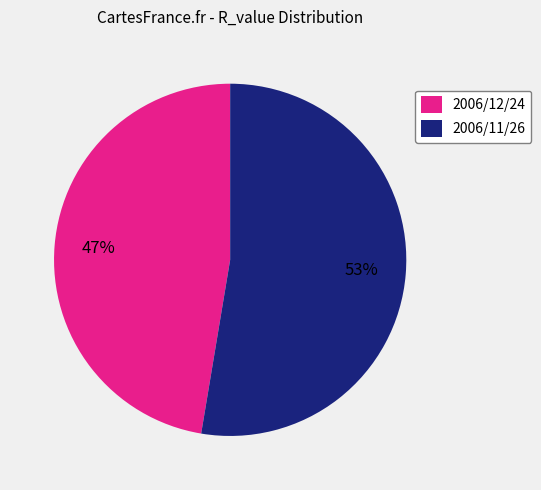

How many slices are in this pie chart?

2